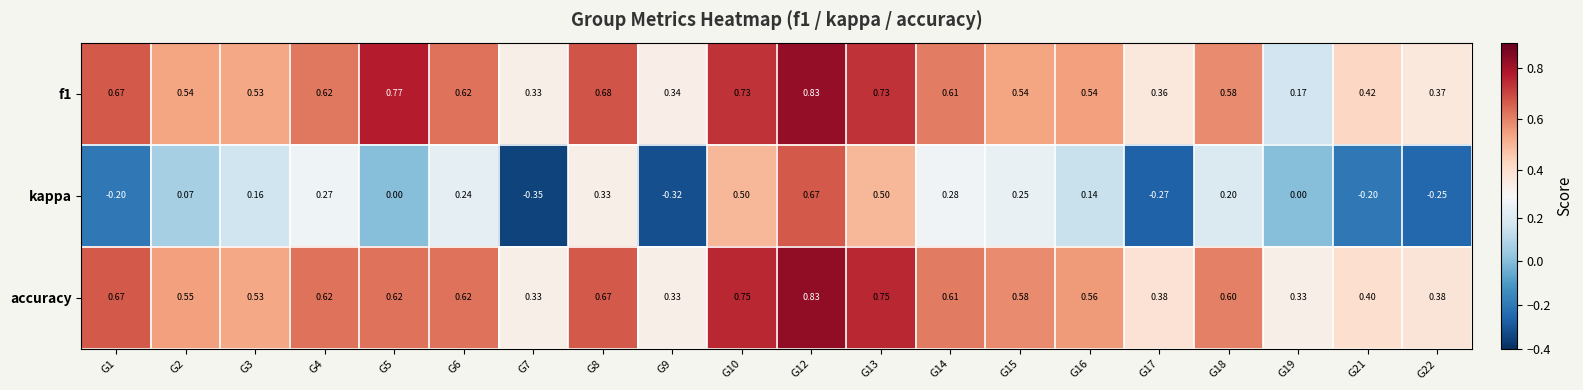

Is the value of kappa at G21 greater than the value of f1 at G3?

No